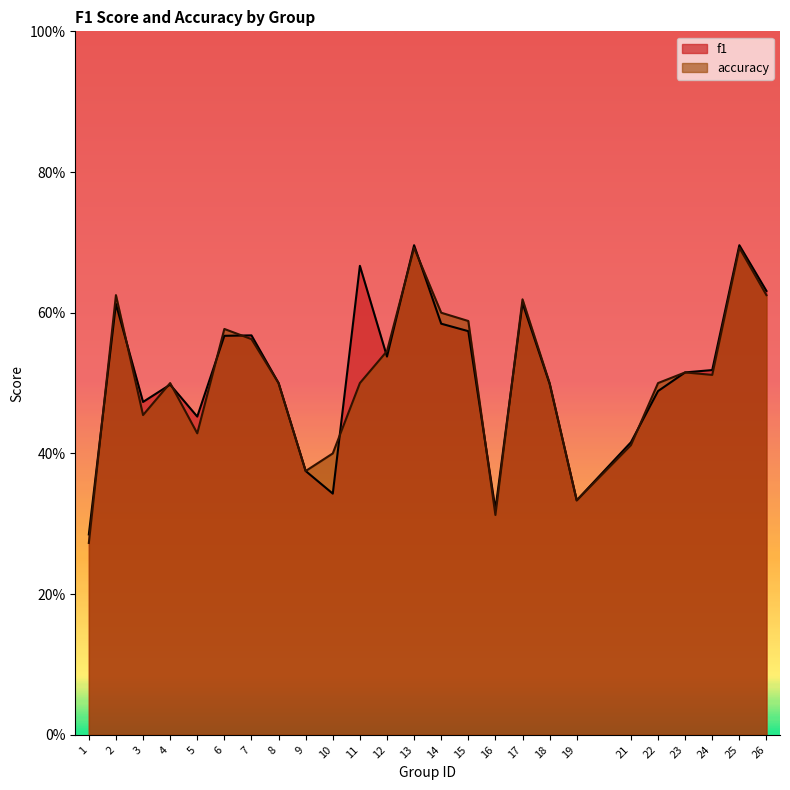

True or false: accuracy has a value of 0.6 at 3.

False